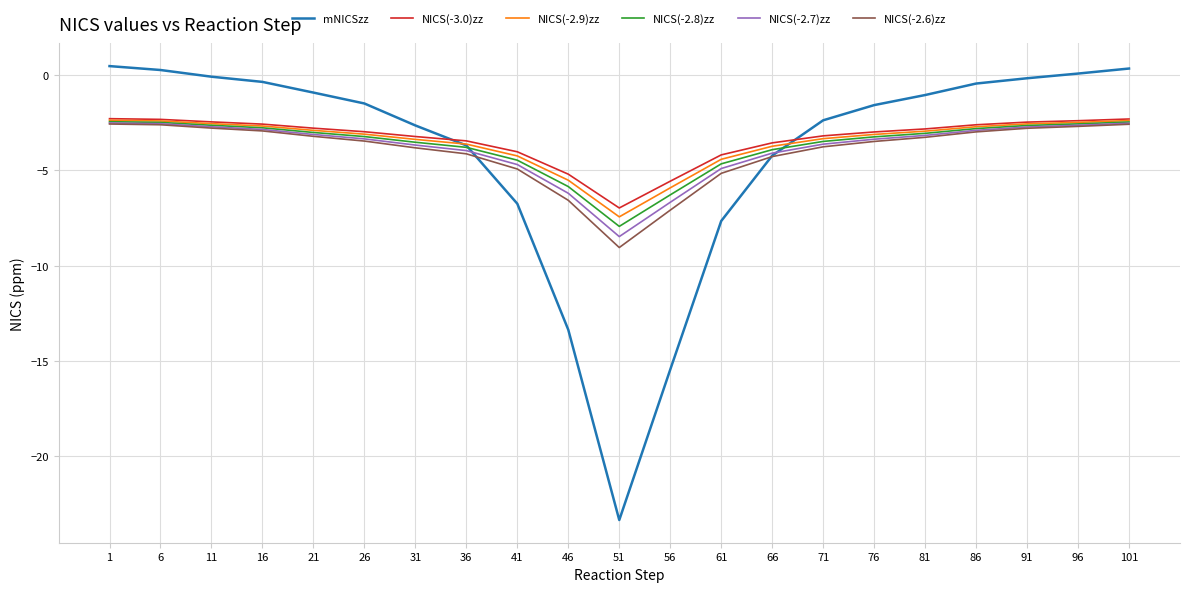

Between 71 and 101, which series saw the biggest shift?

mNICSzz